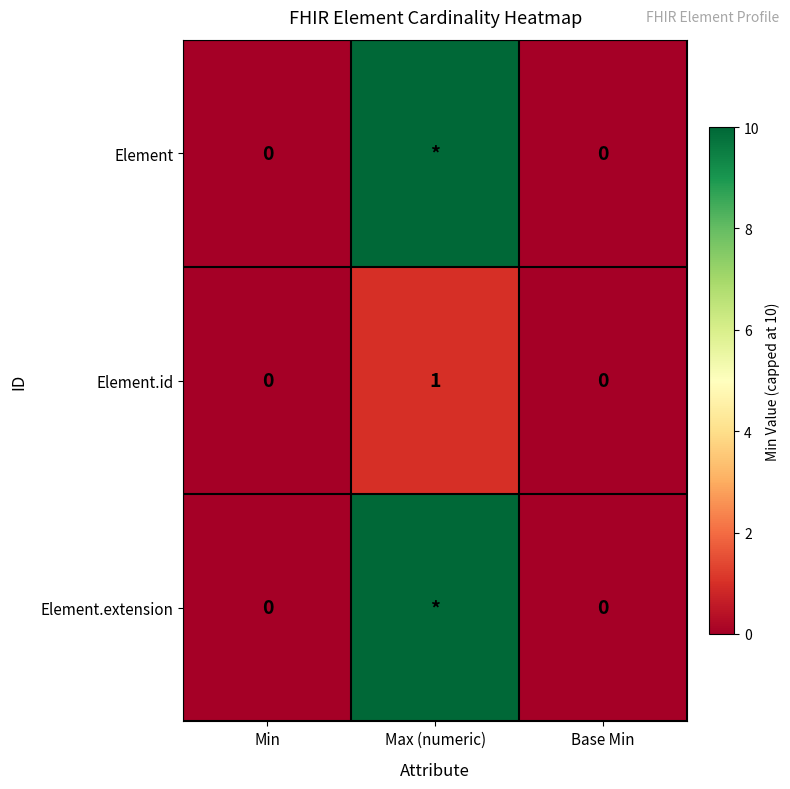

Is the value of Element.id at Max (numeric) greater than the value of Element.extension at Min?

Yes